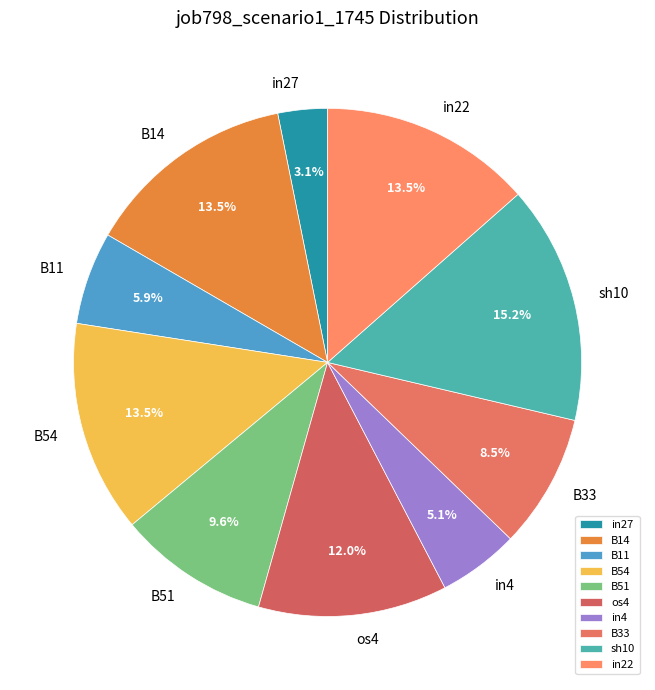

To the nearest percent, what is the combined percentage of B51 and B33?

18%